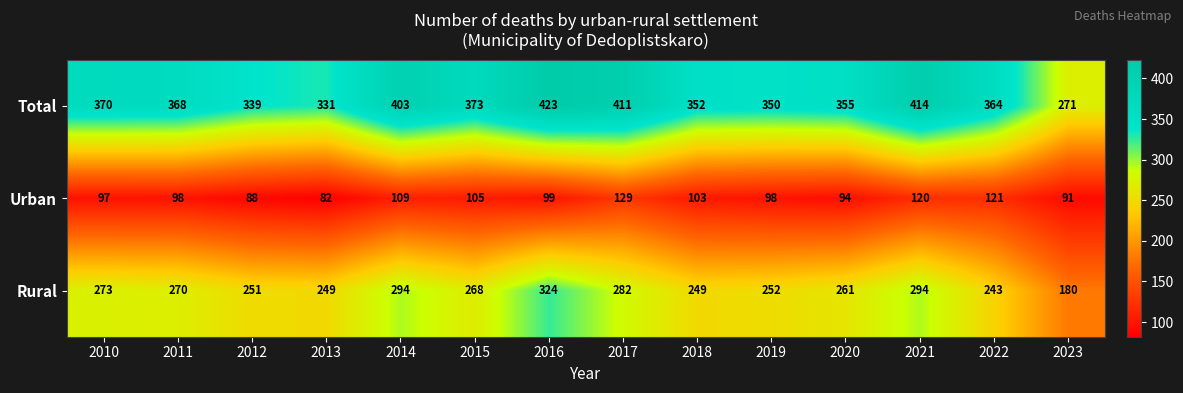

List the series in order of their peak value, highest first.

Total, Rural, Urban